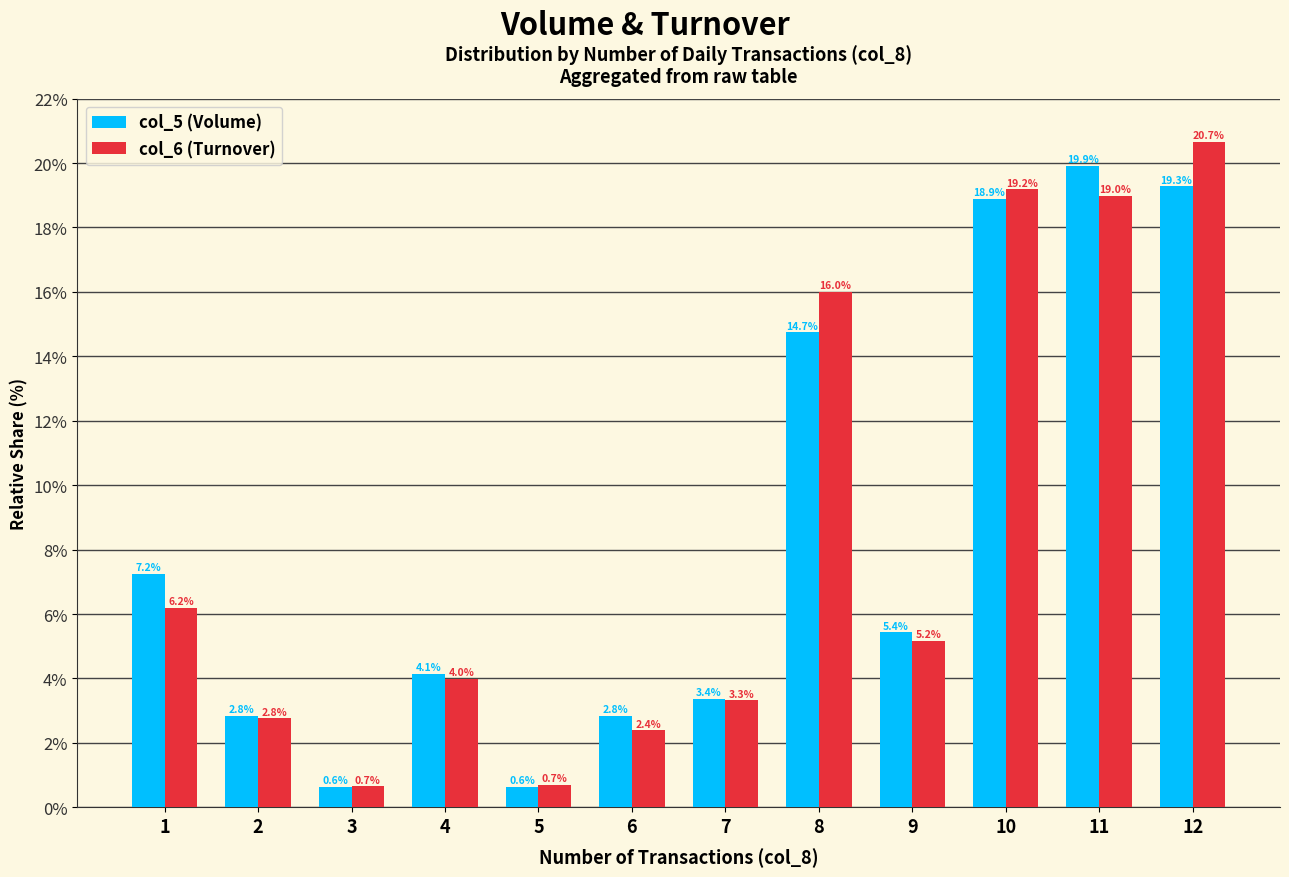

At which category is the sum across all series the highest?

12